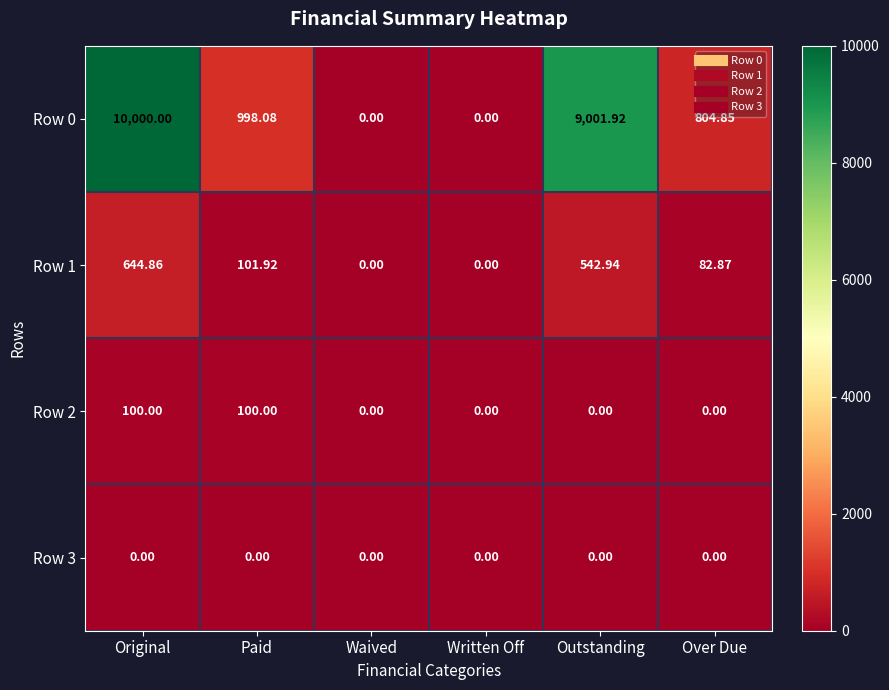

At which category is the sum across all series the highest?

Original